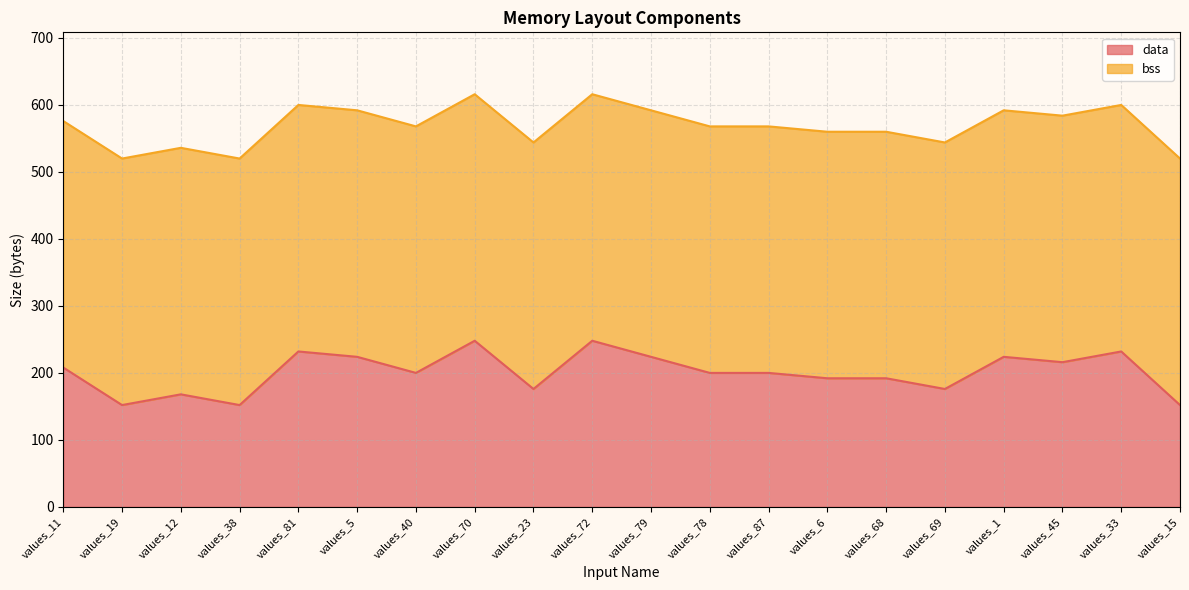

How many interior local peaks (higher than both neighbors) does the data have?

6